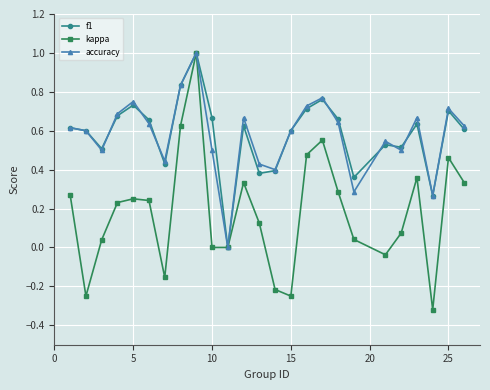

True or false: kappa has more than 2 points higher than both neighbors.

True